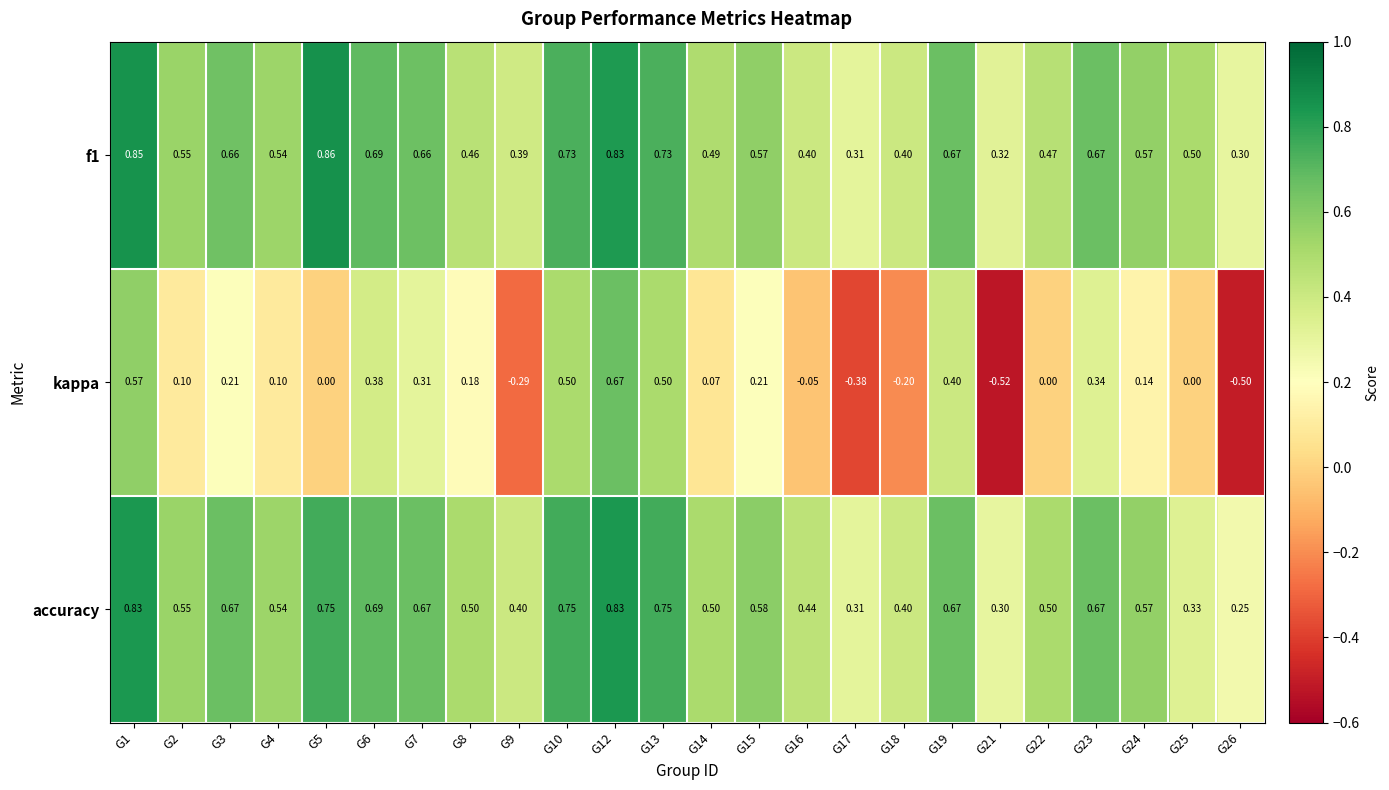

Between G2 and G3, which series saw the biggest shift?

accuracy